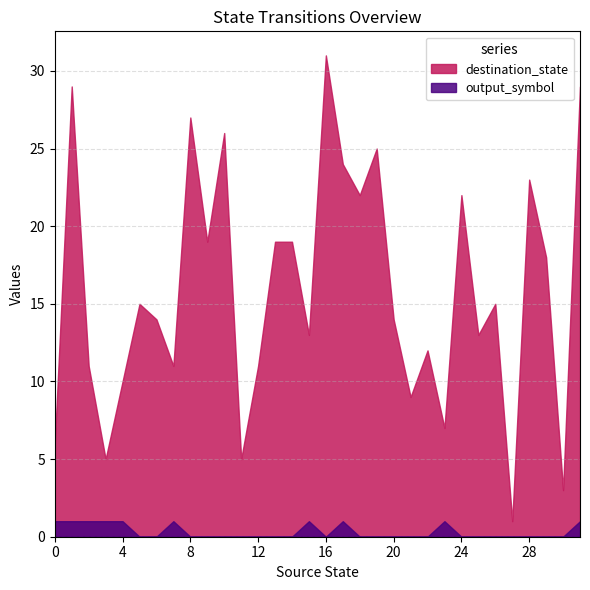

Is it true that destination_state equals 53 at 16?

False